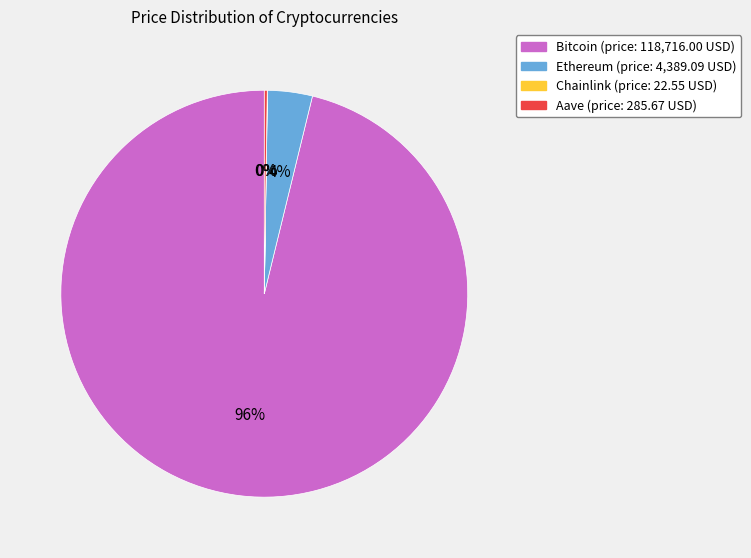

To the nearest percent, what is the average slice percentage?

25%